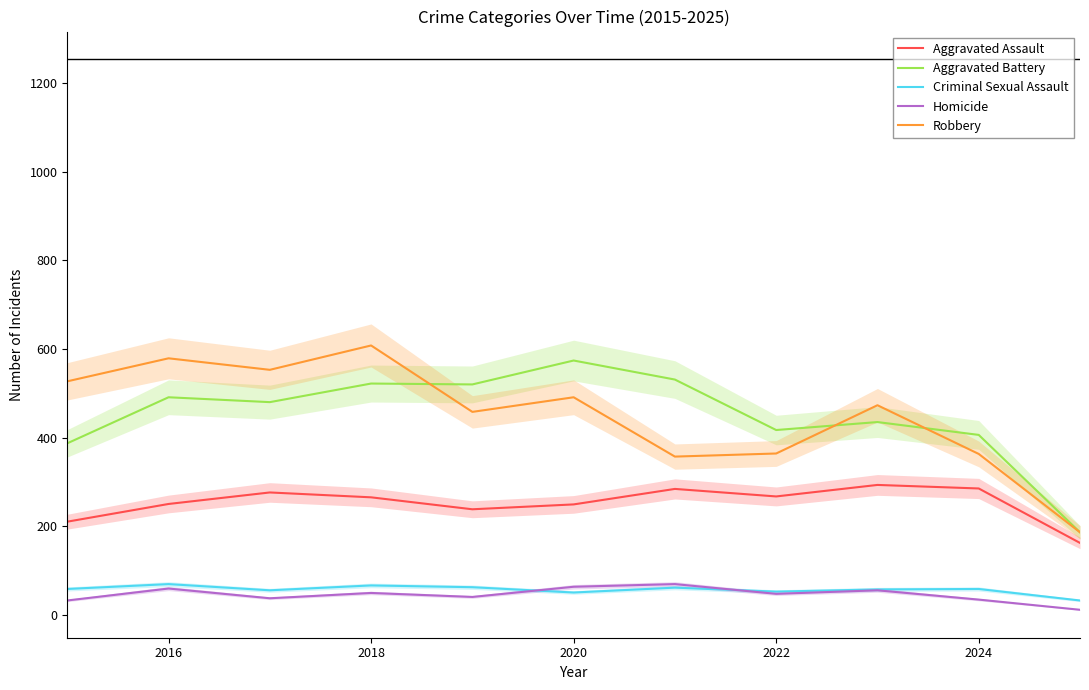

What is the highest value of the Aggravated Assault series?

293